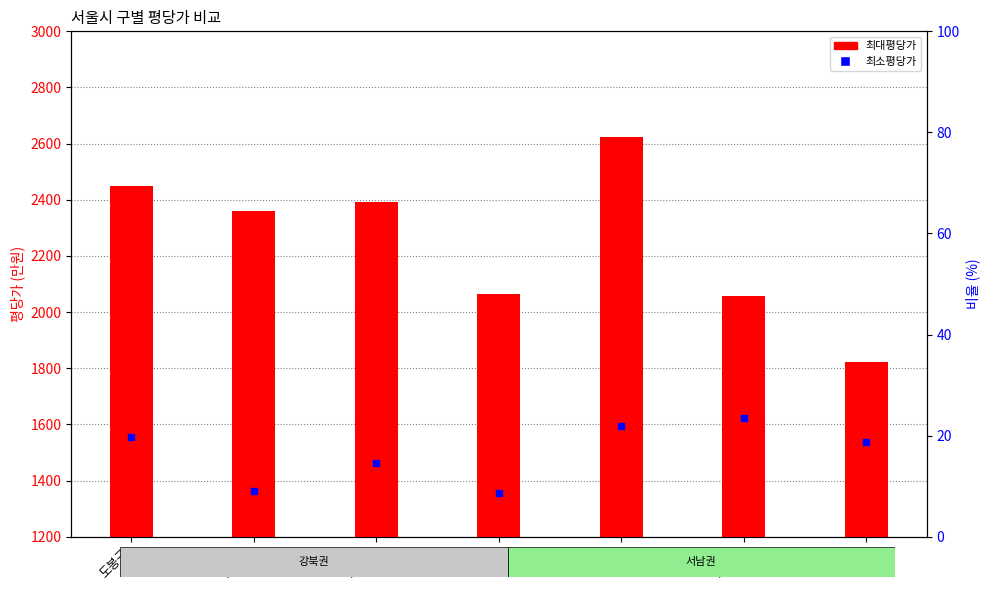

The value of 최소평당가 at 노원구 is 1361. True or false?

True